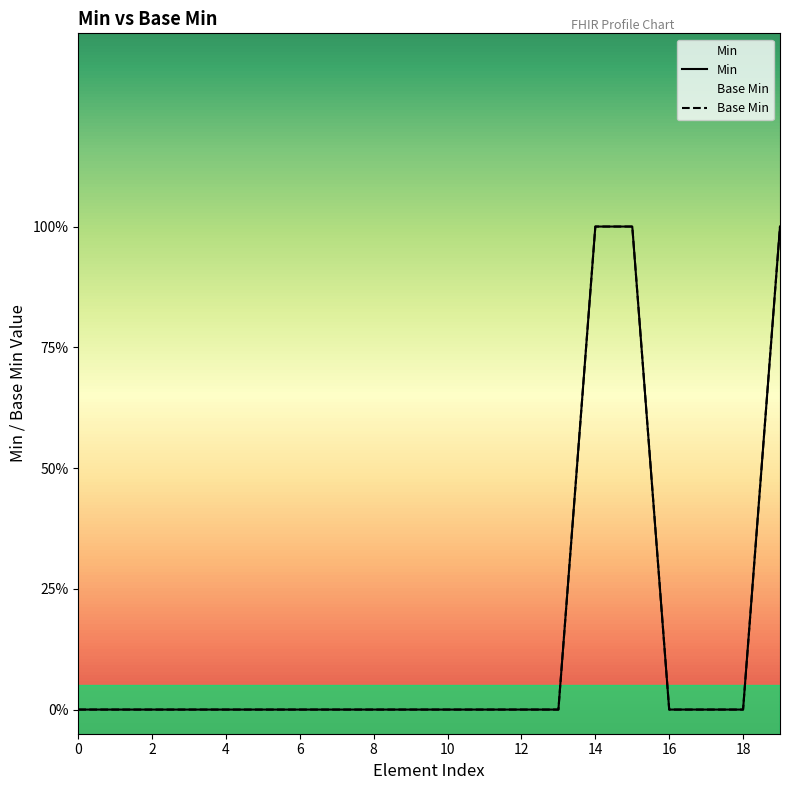

Which series has the widest spread of values?

Min